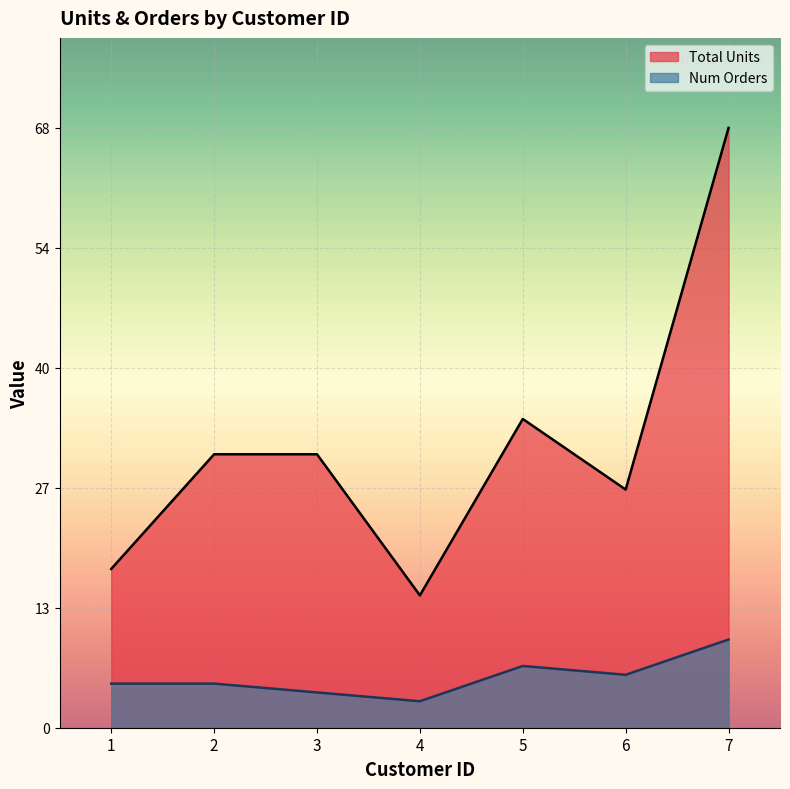

The value of Num Orders at 7 is 16. True or false?

False